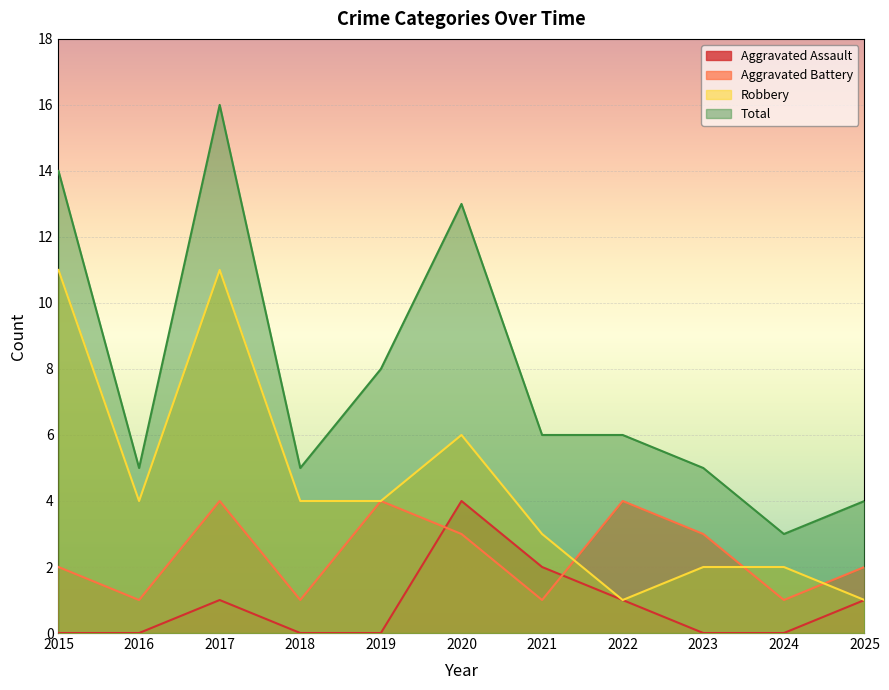

Which label corresponds to the smallest value in the chart?

2015